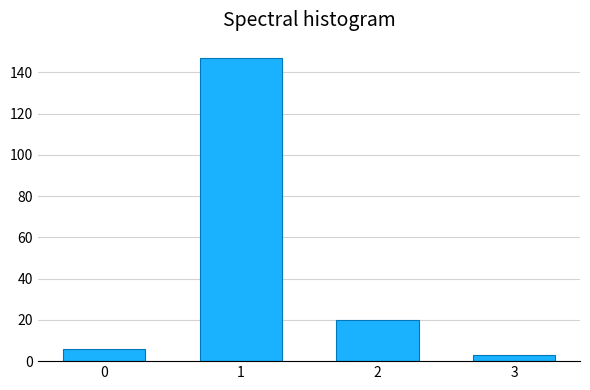

Reading left to right, list all the values displayed in this chart.

6	147	20	3